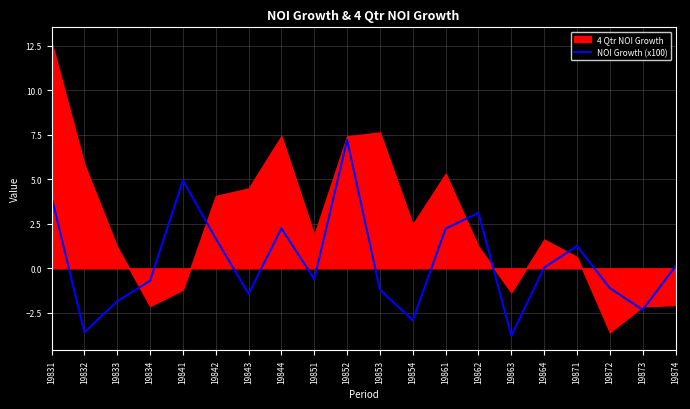

Which category has the lowest value across all series?

19863